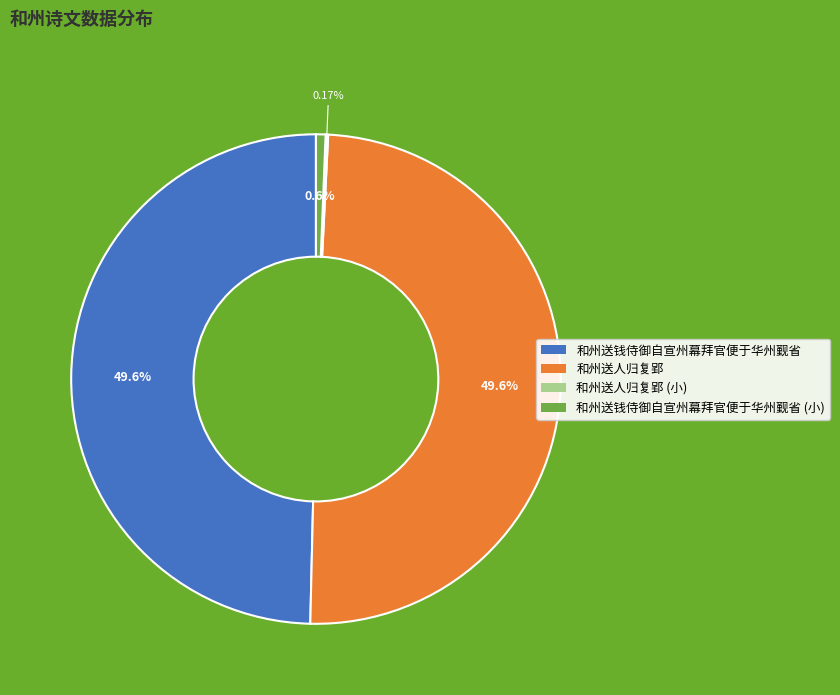

Is there a majority slice in this chart?

No